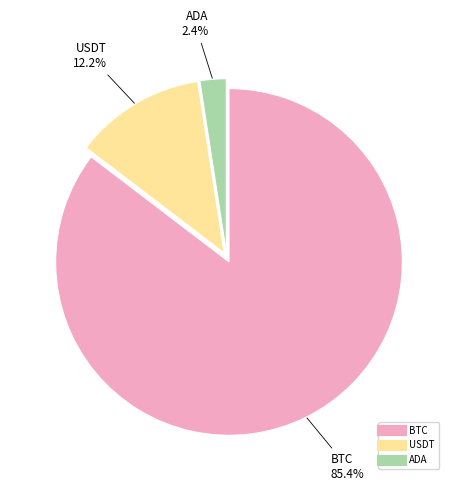

Between BTC and USDT, which is larger?

BTC